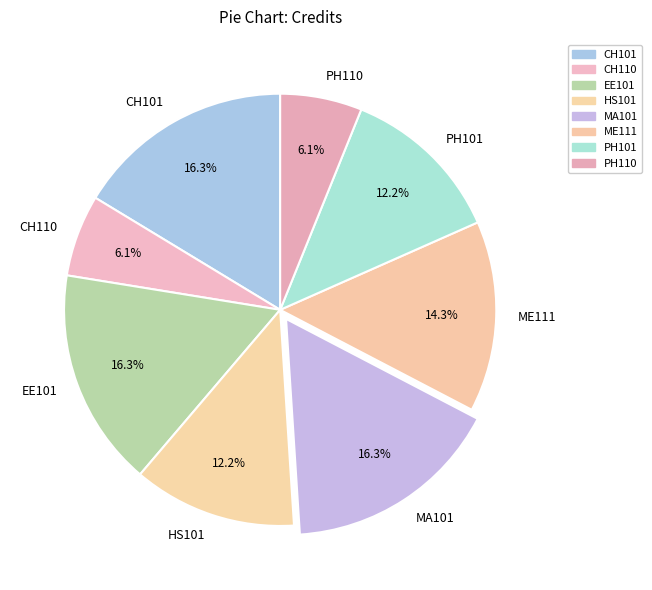

To the nearest percent, what is the difference between the ME111 and CH110 slice percentages?

8%